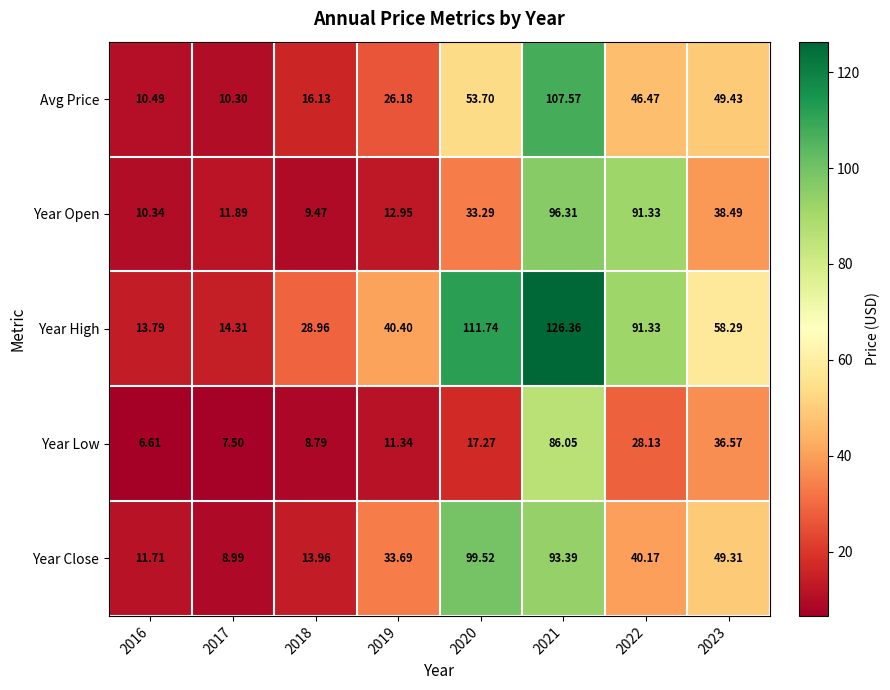

Rank the series at 2017 from lowest to highest value.

Year Low, Year Close, Avg Price, Year Open, Year High